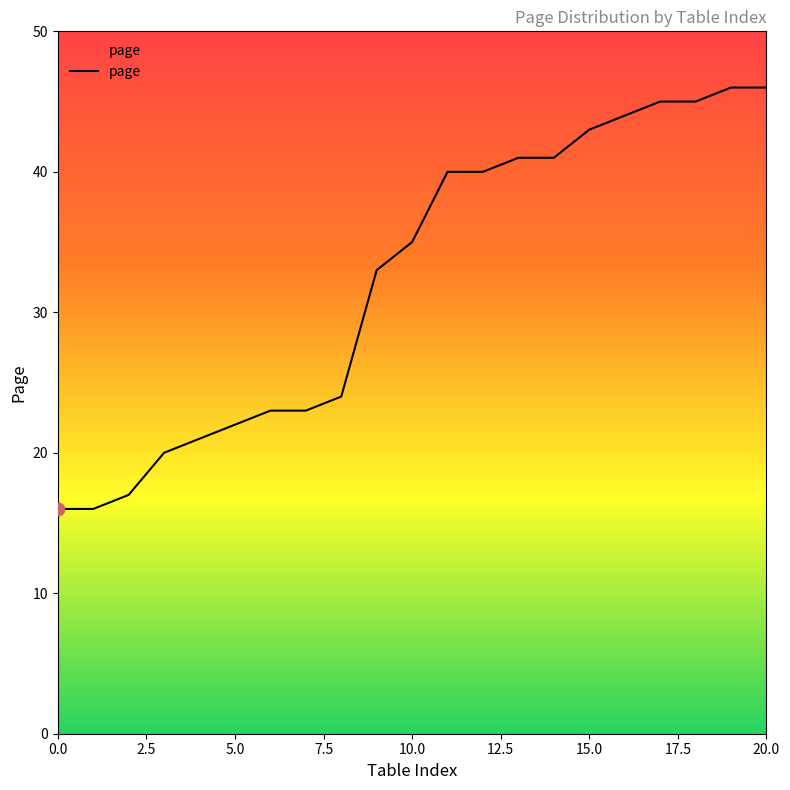

What is the maximum value shown in the chart?

46